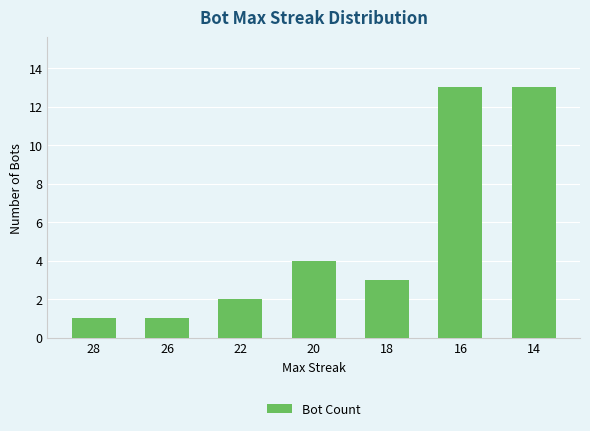

What is the greatest value displayed?

13